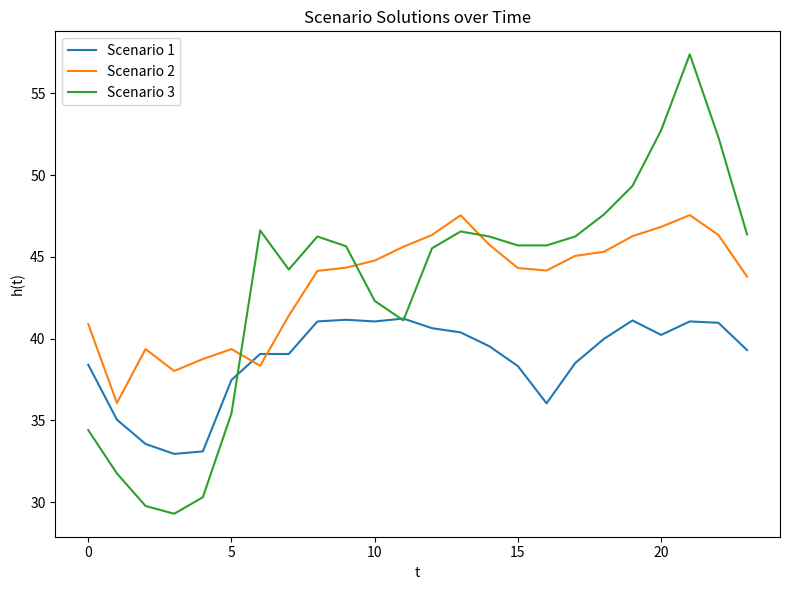

How many times do Scenario 3 and Scenario 2 cross each other?

3